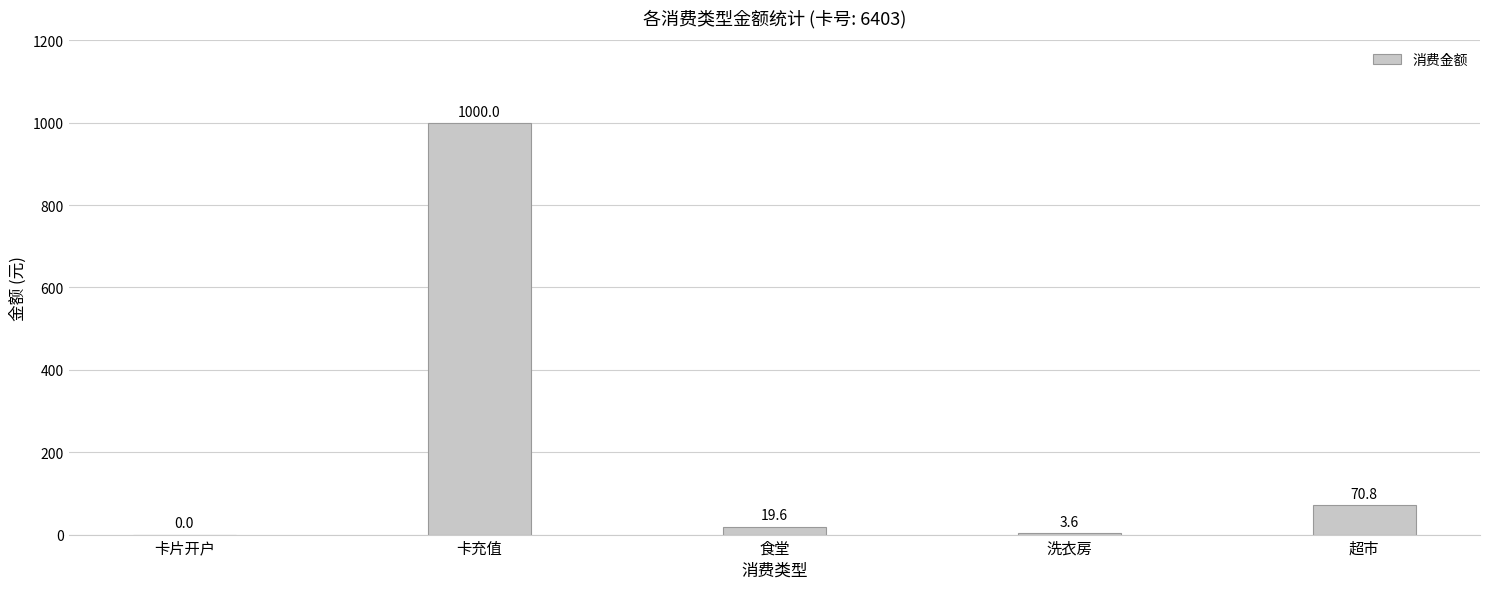

What is the greatest value displayed?

1000.0